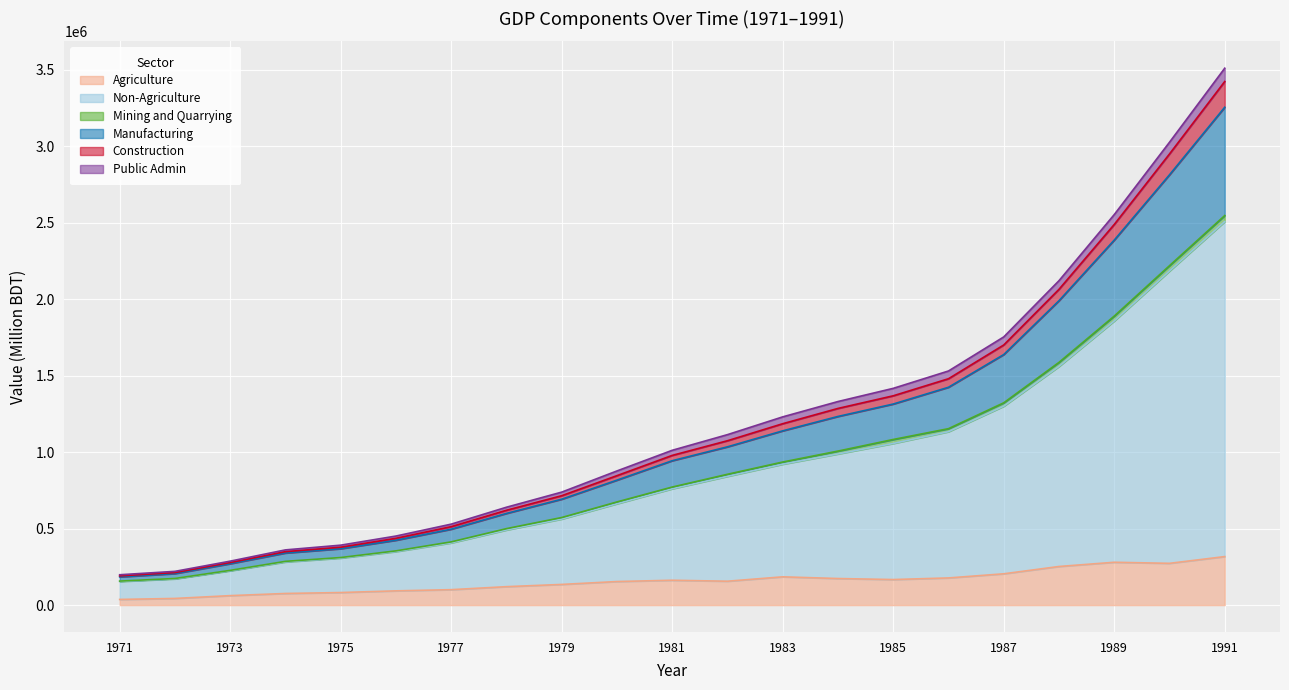

Count the number of data series in this chart.

6